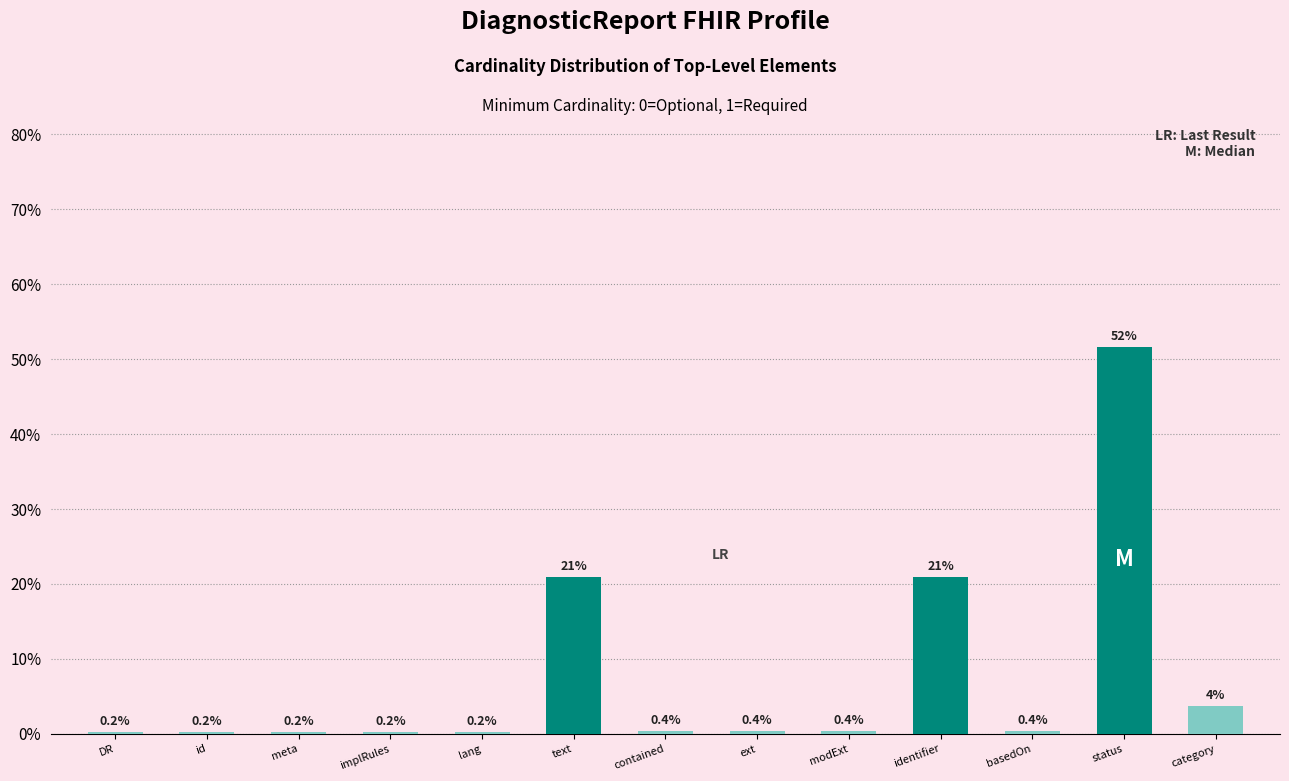

What is the sum of all values?

100.0